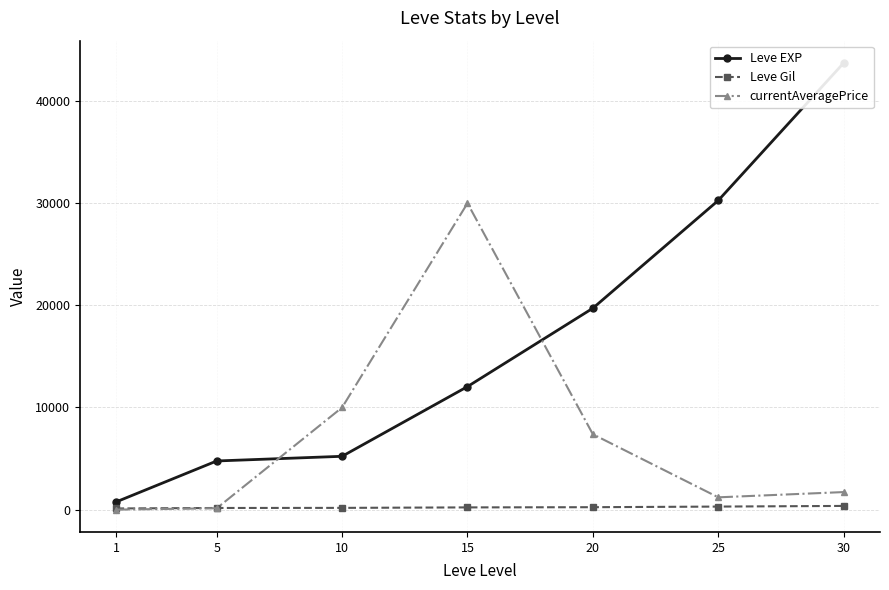

What is the minimum value for Leve Gil?

112.0